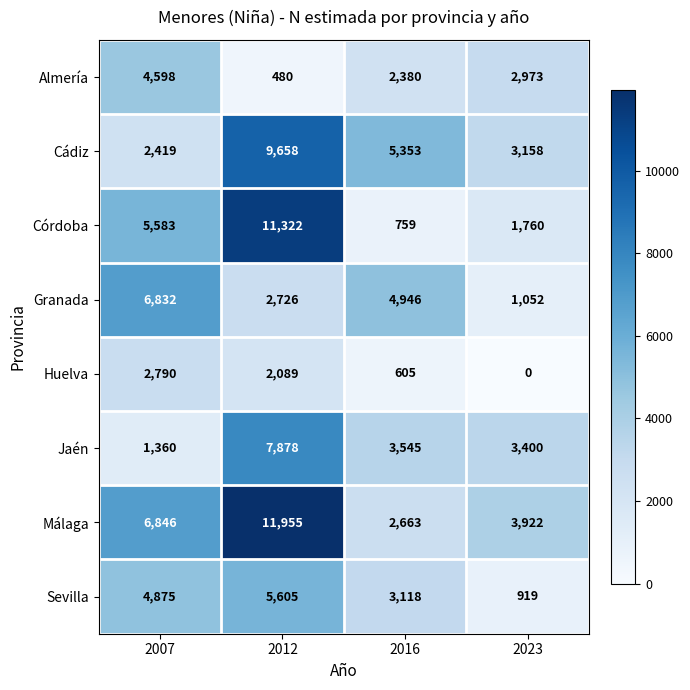

Which series has the widest spread of values?

Córdoba